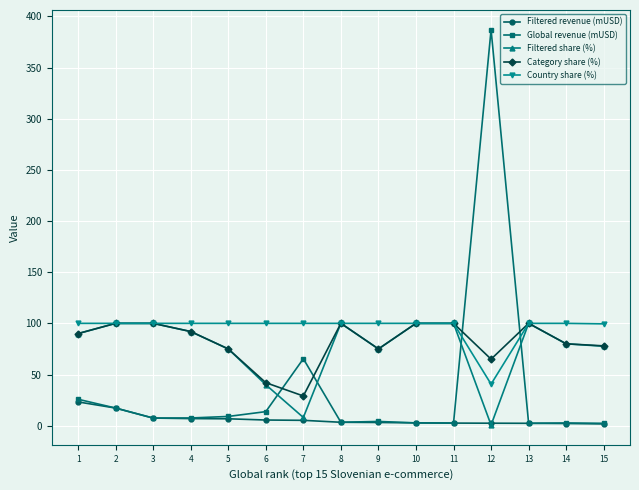

How many categories are shown in the chart?

15